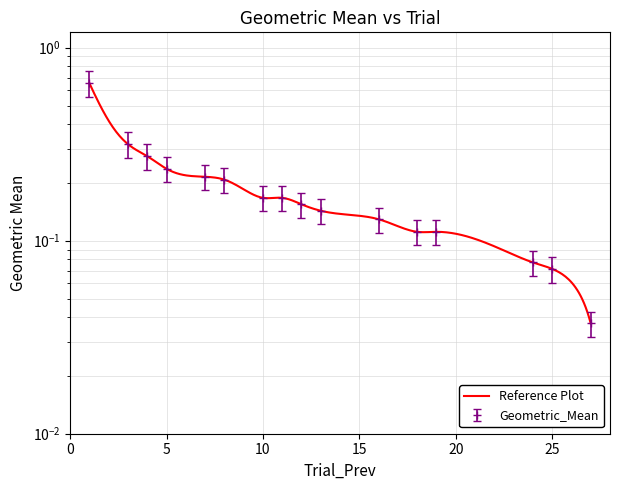

What is the sum of the values at 7 and 13?

0.4